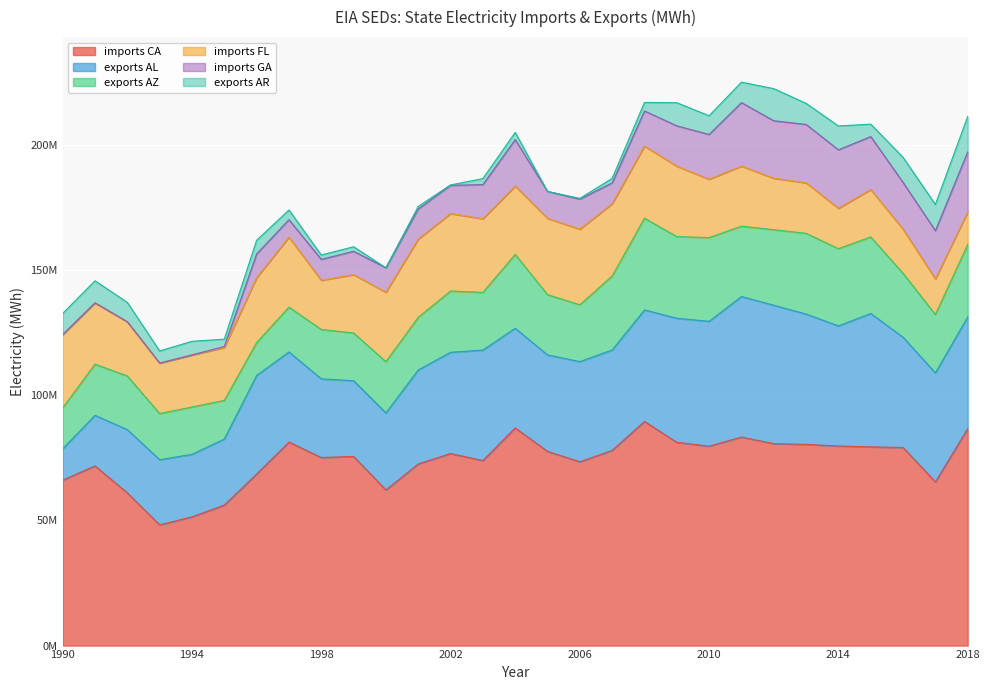

What is the difference between the exports AR values at 2004 and 2018?

11268644